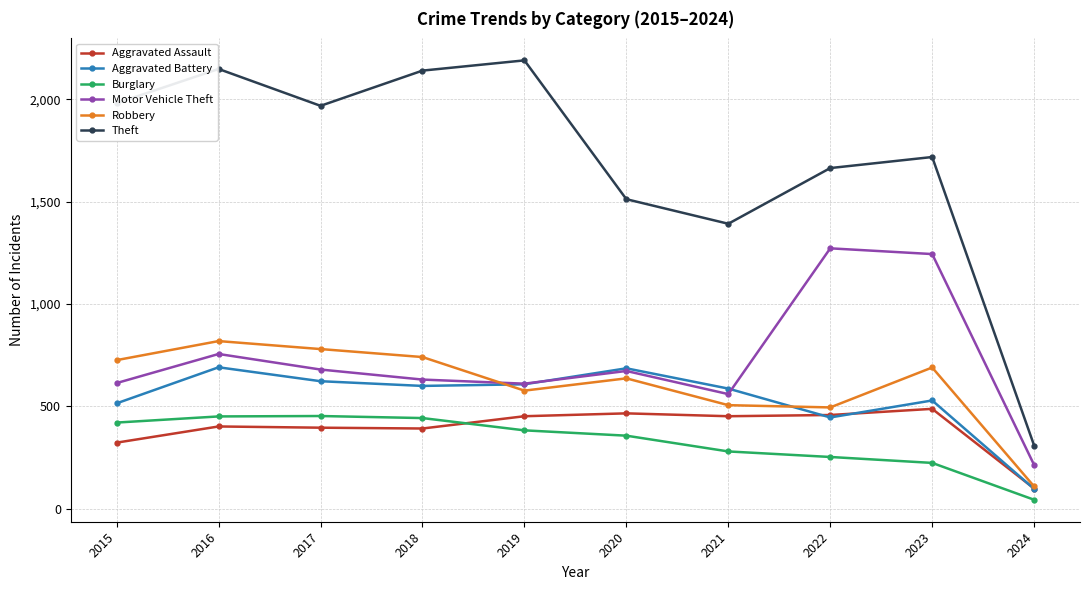

At 2023, list the series in order from largest to smallest.

Theft, Motor Vehicle Theft, Robbery, Aggravated Battery, Aggravated Assault, Burglary